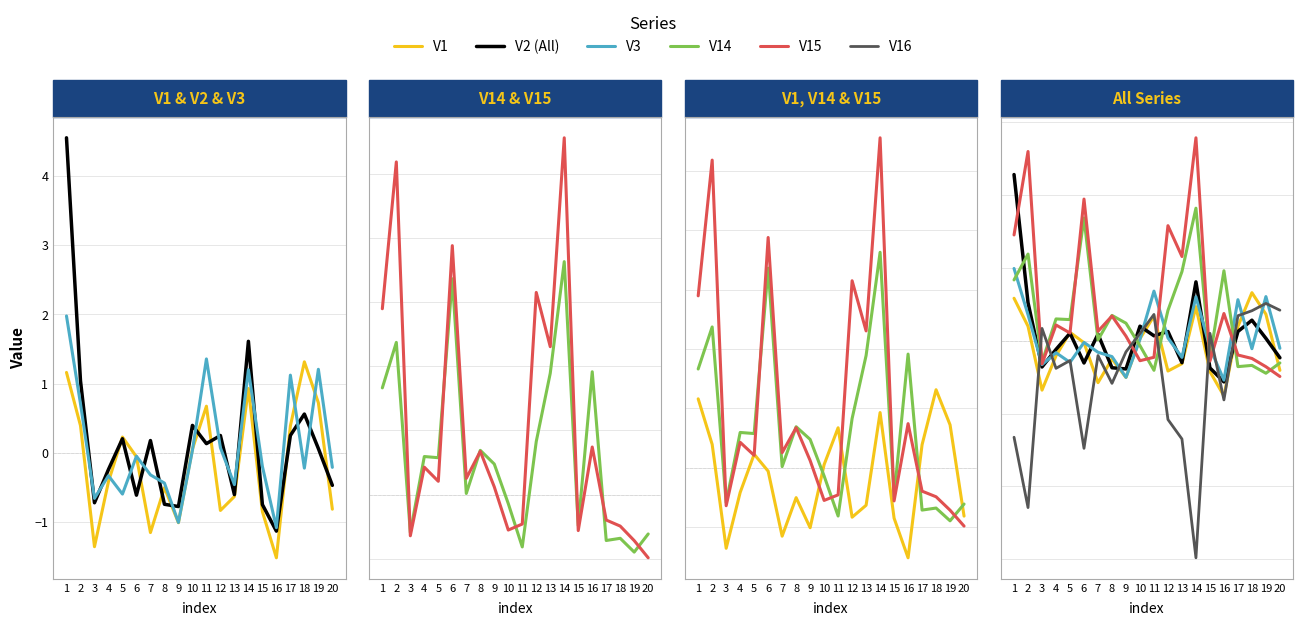

How many values in the V3 series exceed 0?

8